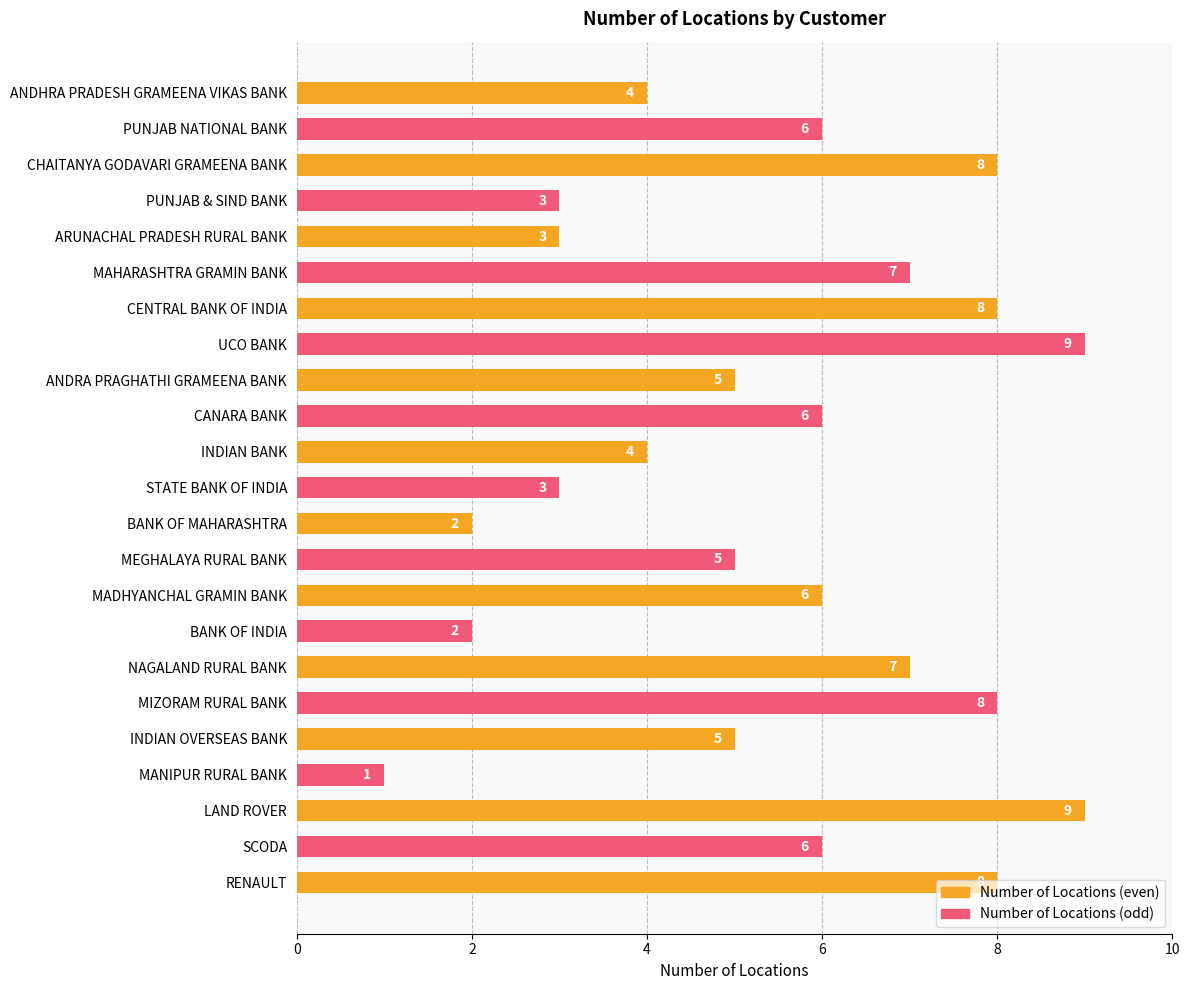

Count the values in the range 3 to 8.

18